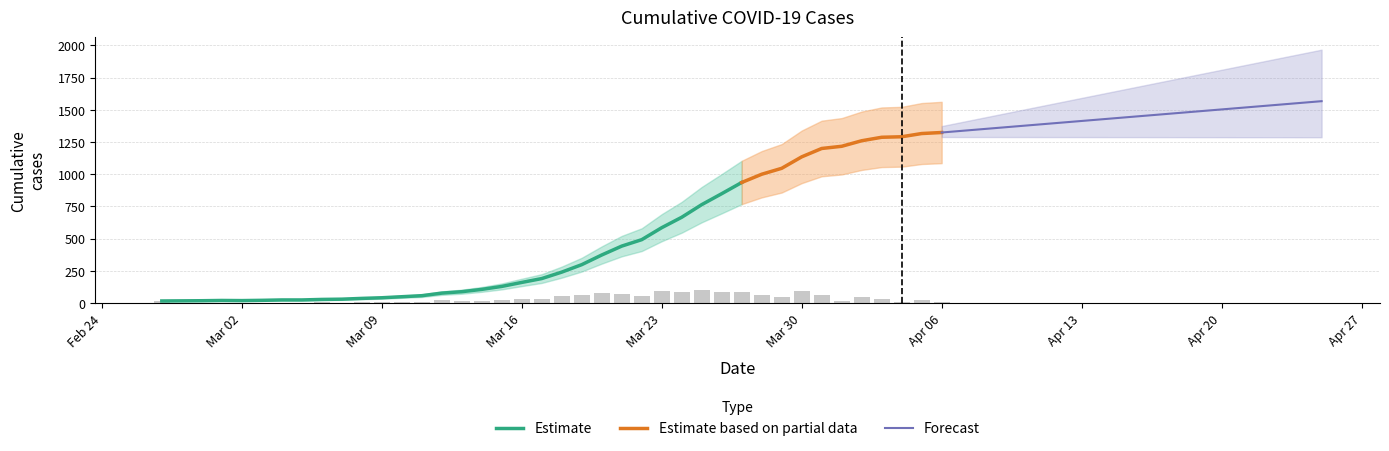

Count the number of categories in the chart.

40